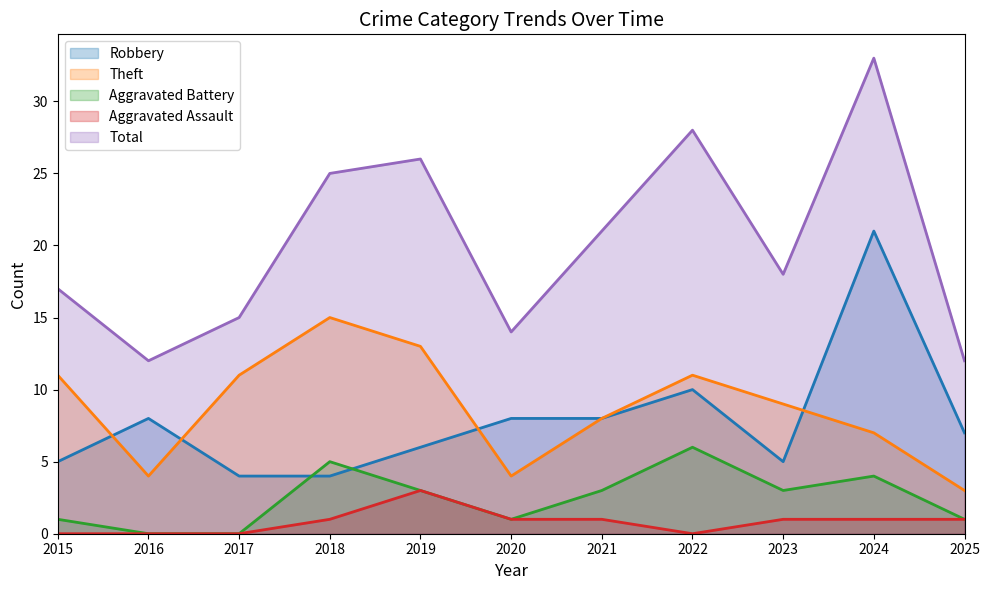

Rank the categories by Robbery value from lowest to highest.

2017, 2018, 2015, 2023, 2019, 2025, 2016, 2020, 2021, 2022, 2024